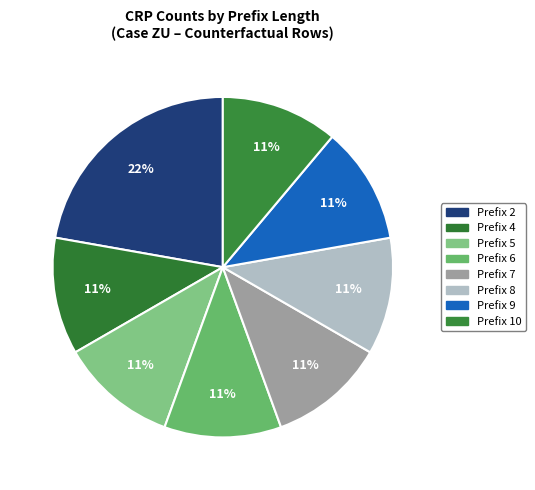

How many segments does this pie chart have?

8